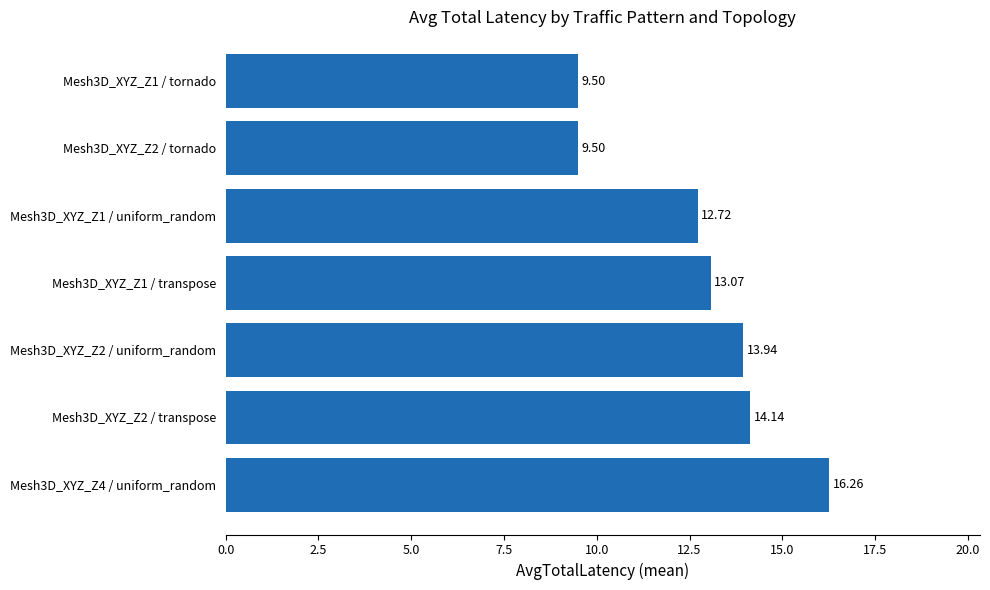

What is the ratio of the value at Mesh3D_XYZ_Z1 / transpose to the value at Mesh3D_XYZ_Z4 / uniform_random?

0.8